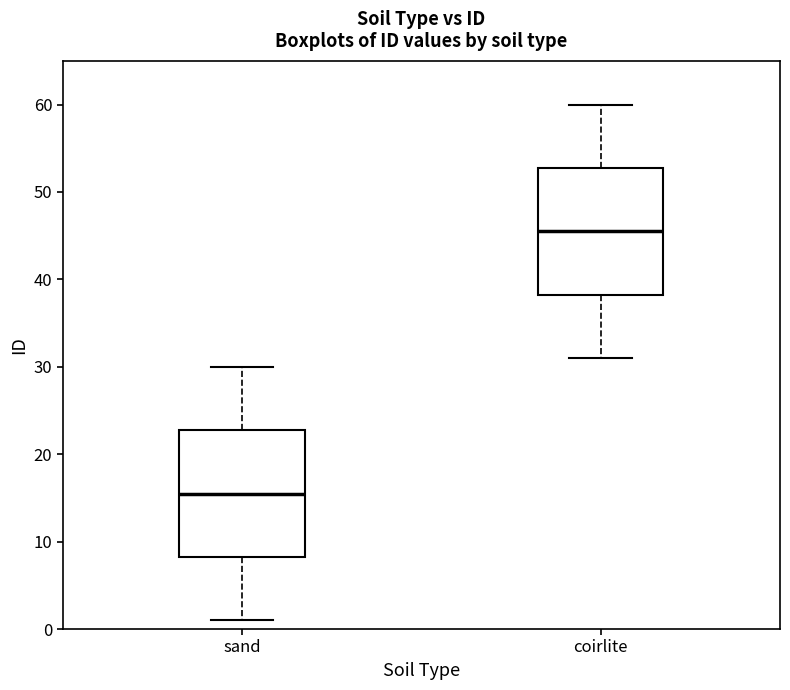

Which box's median line is the lowest?

sand